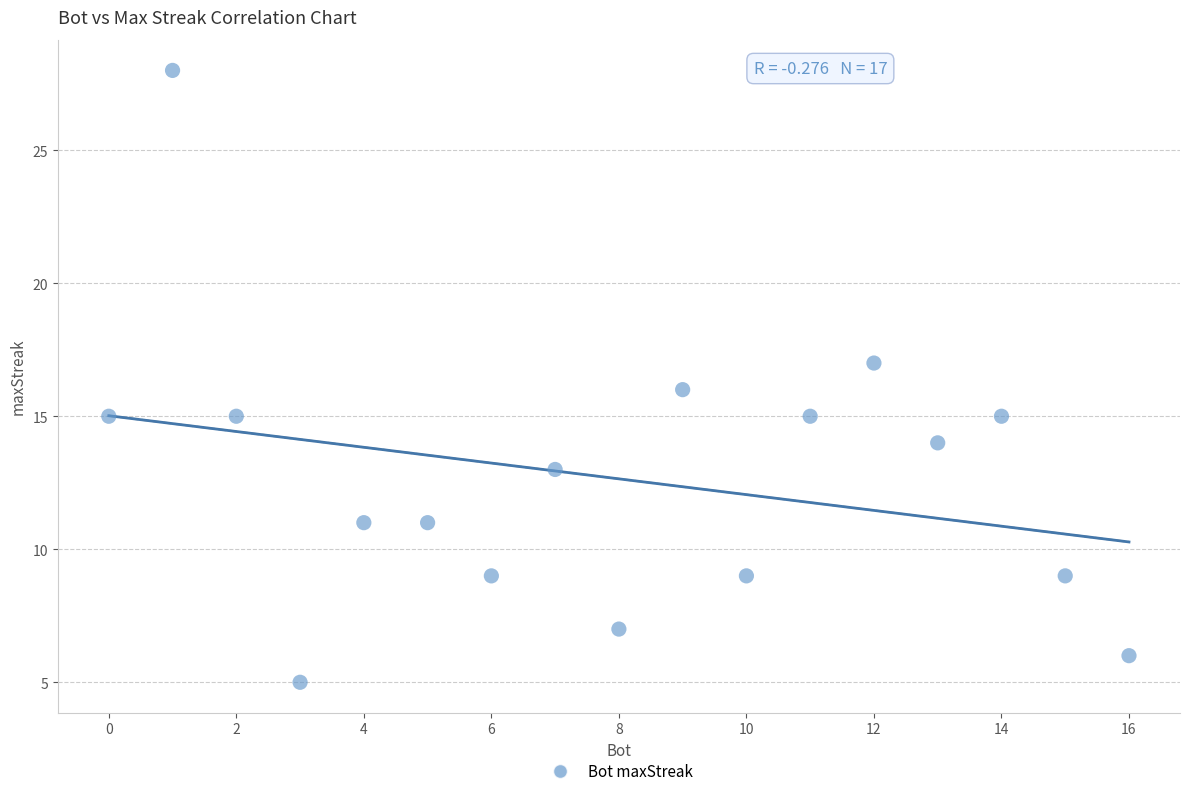

What is the range of X values (max minus min)?

16